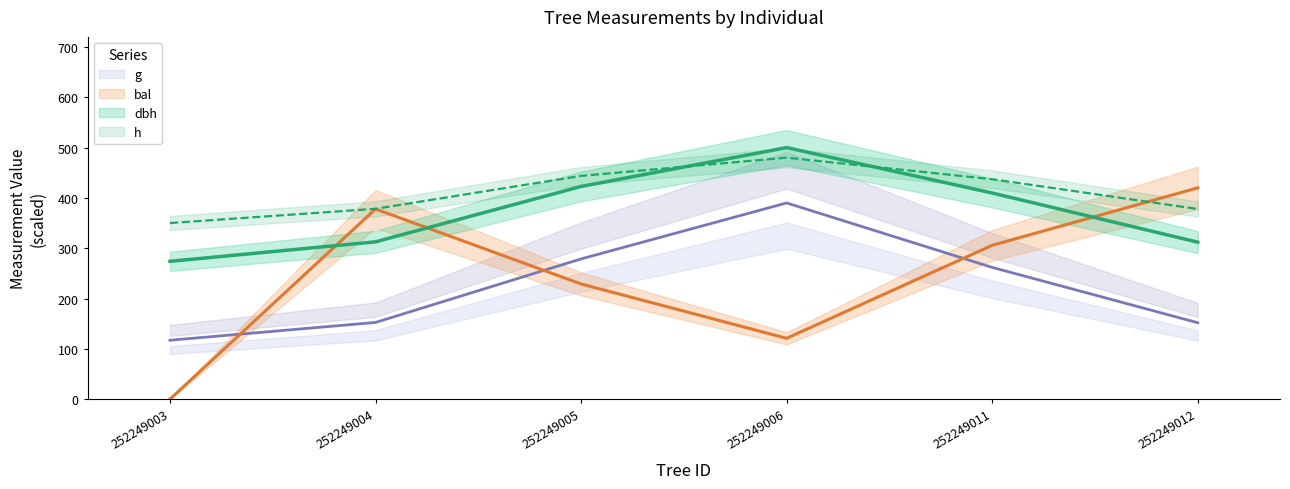

How many values in bal are above zero?

5